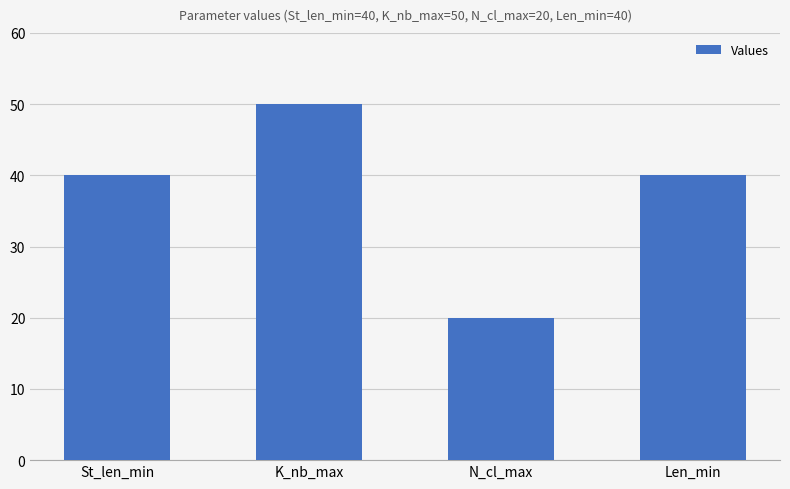

What is the sum of all values?

150